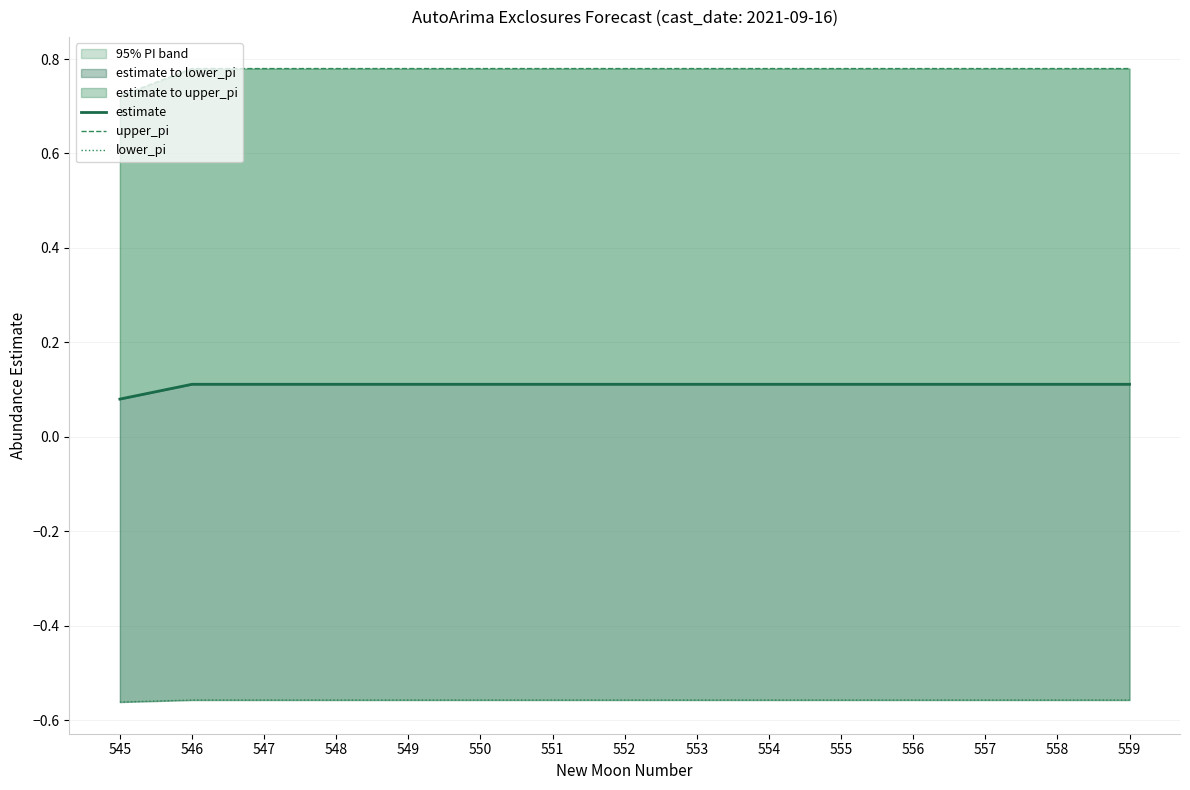

What is the average value of the estimate series?

0.1